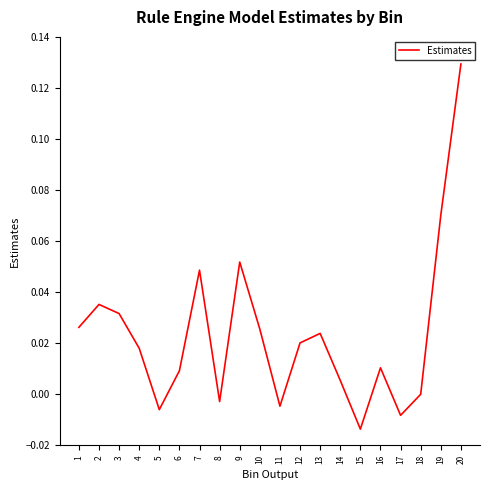

Between 17 and 9, which is larger?

9